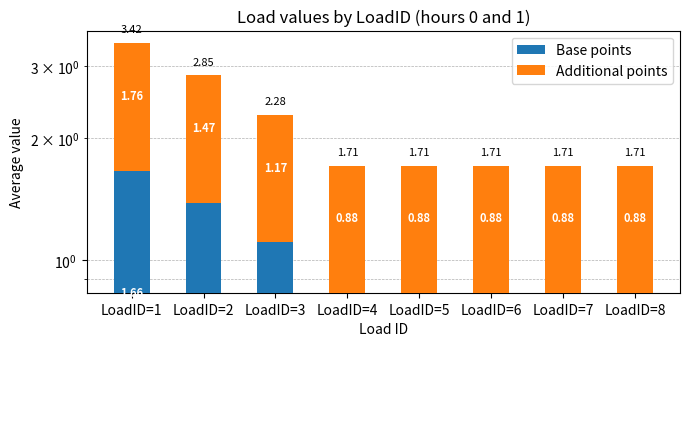

At which category is the sum across all series the highest?

LoadID=1